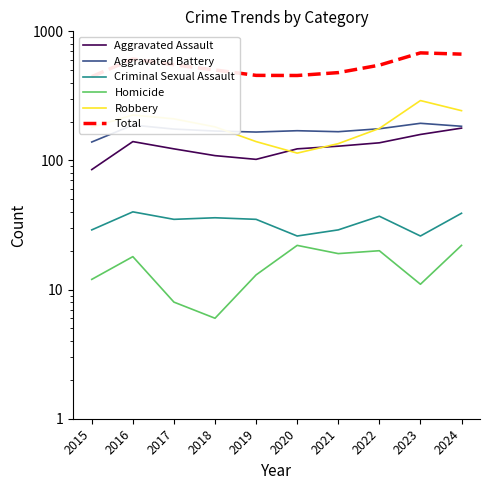

What is the approximate value of Robbery at 2019, to the nearest 5?

140